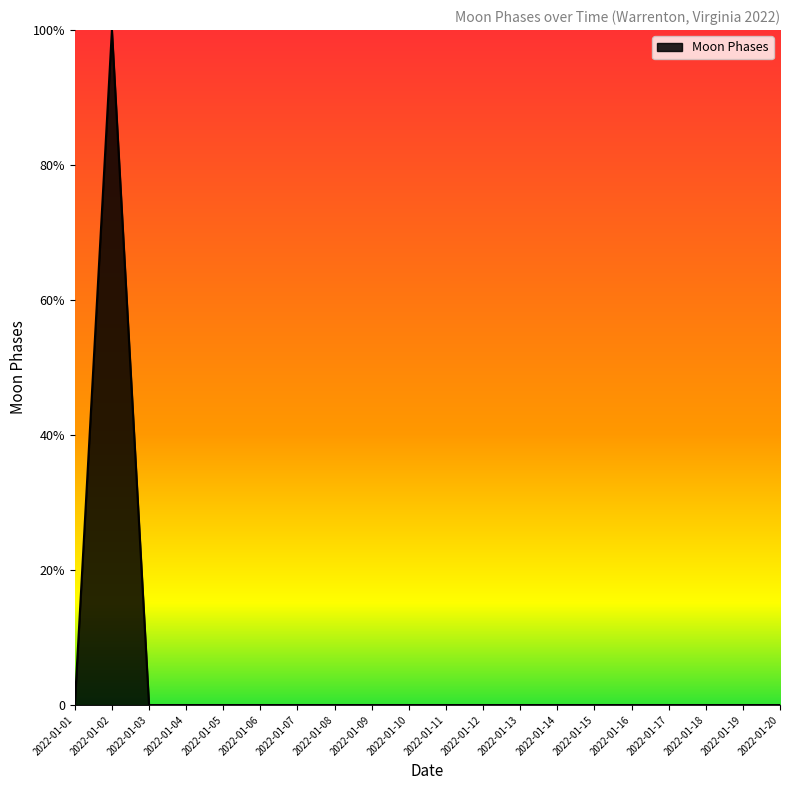

Which has a higher value, 2022-01-13 or 2022-01-15?

2022-01-13